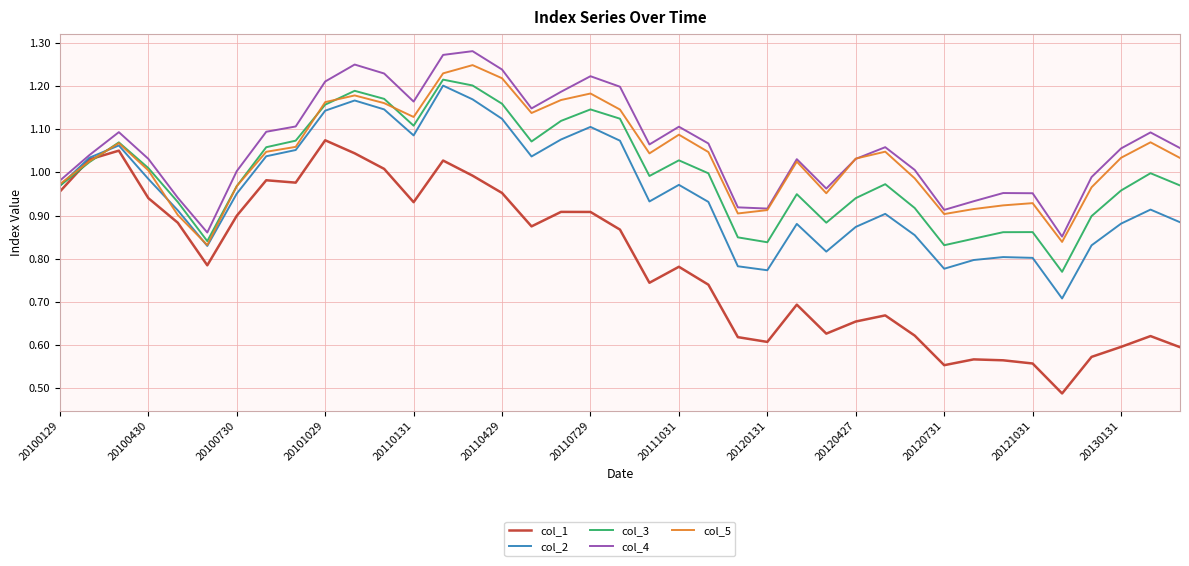

How many series are shown in this chart?

5